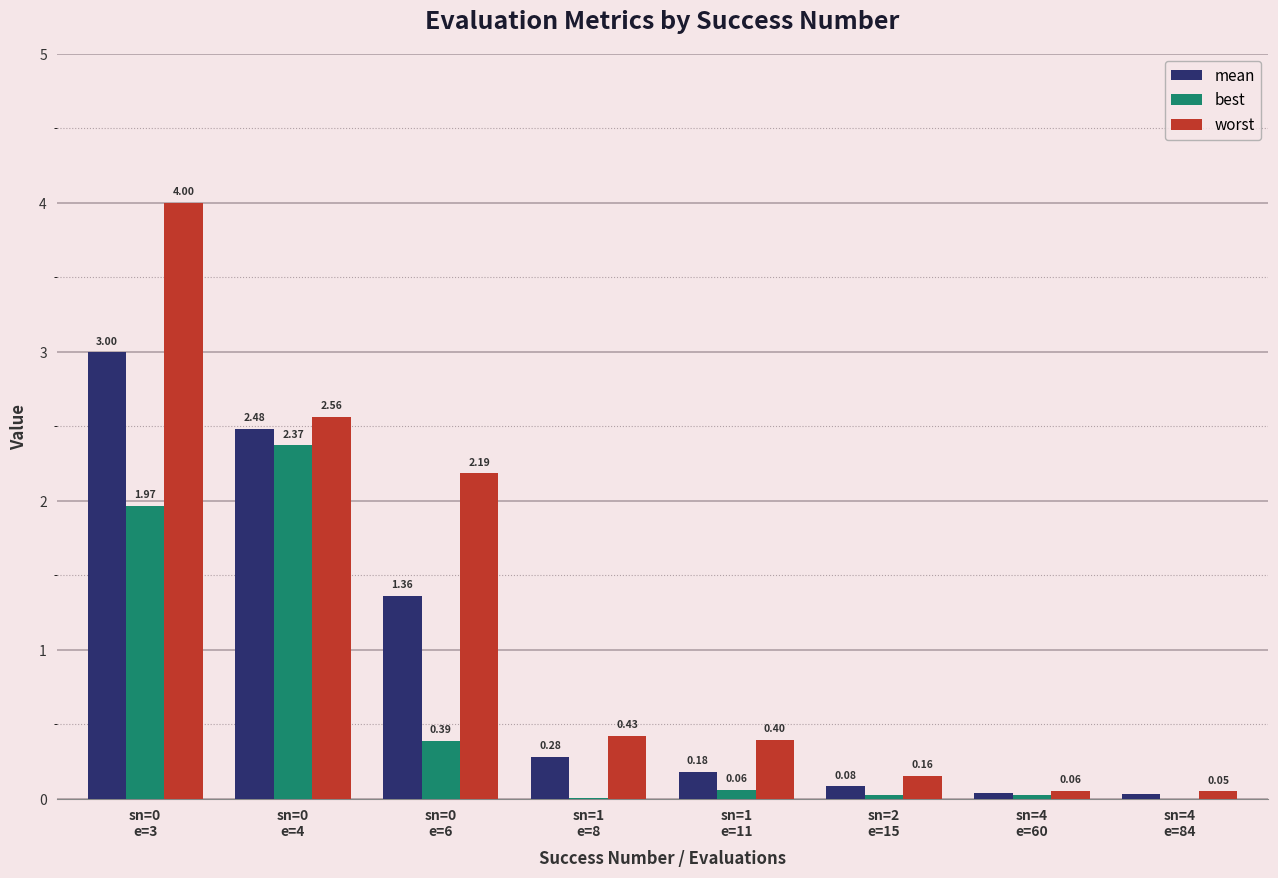

Reading right to left, extract all data points from this chart.

mean: sn=4
e=84=0.0	sn=4
e=60=0.0	sn=2
e=15=0.1	sn=1
e=11=0.2	sn=1
e=8=0.3	sn=0
e=6=1.4	sn=0
e=4=2.5	sn=0
e=3=3.0
best: sn=4
e=84=0.0	sn=4
e=60=0.0	sn=2
e=15=0.0	sn=1
e=11=0.1	sn=1
e=8=0.0	sn=0
e=6=0.4	sn=0
e=4=2.4	sn=0
e=3=2.0
worst: sn=4
e=84=0.1	sn=4
e=60=0.1	sn=2
e=15=0.2	sn=1
e=11=0.4	sn=1
e=8=0.4	sn=0
e=6=2.2	sn=0
e=4=2.6	sn=0
e=3=4.0